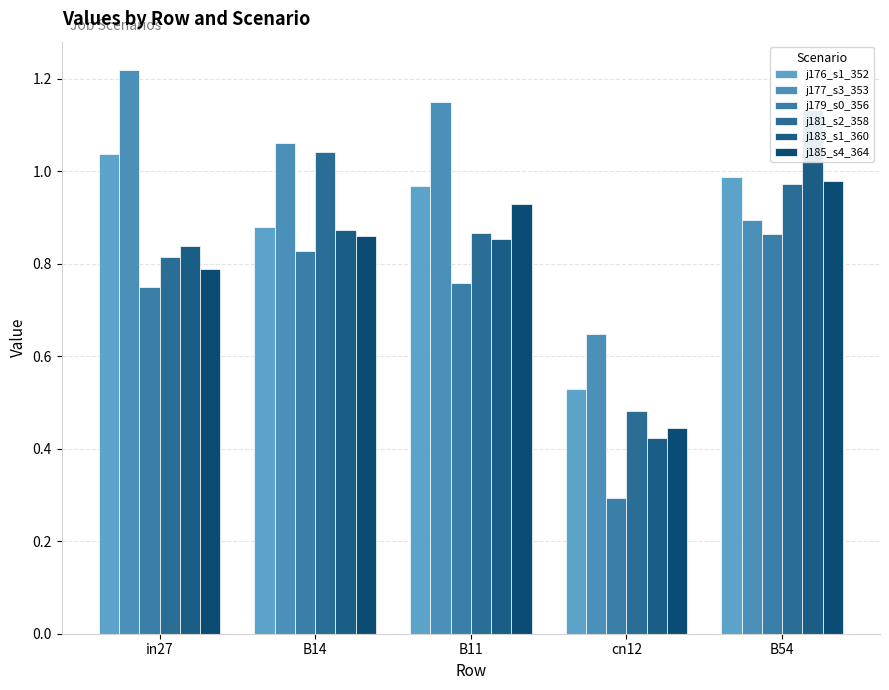

Are the bars horizontal?

No